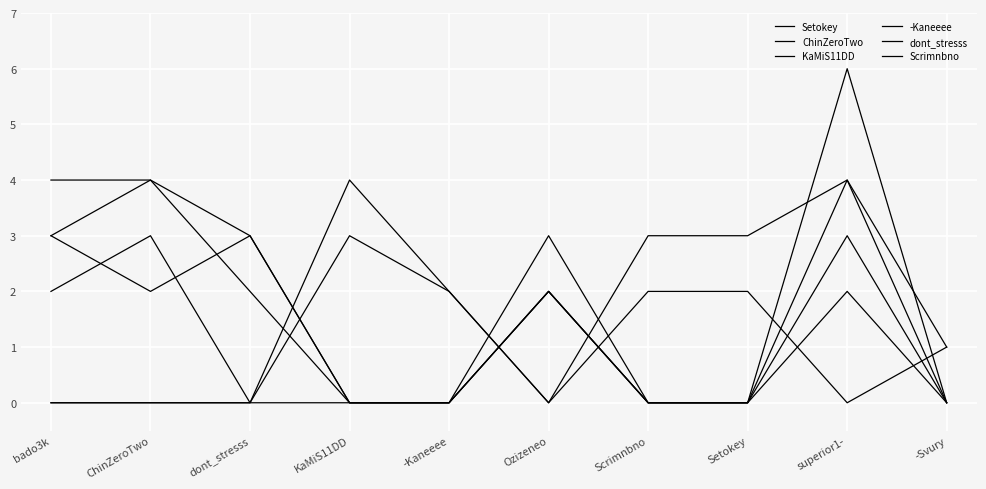

How many lines are shown in the chart?

6